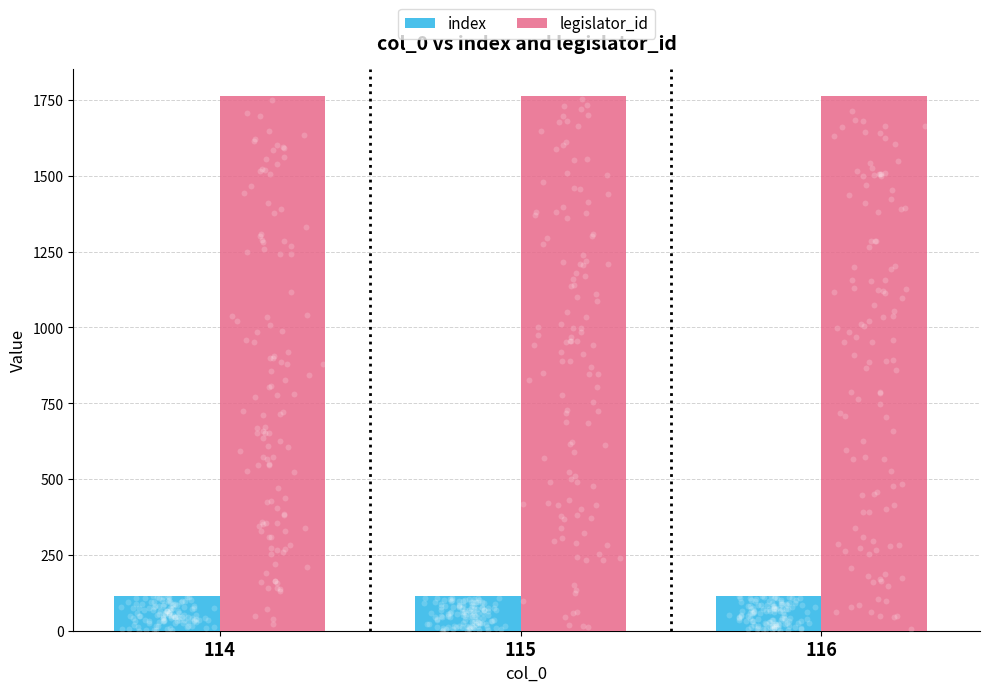

Which series has the largest total across all categories?

legislator_id